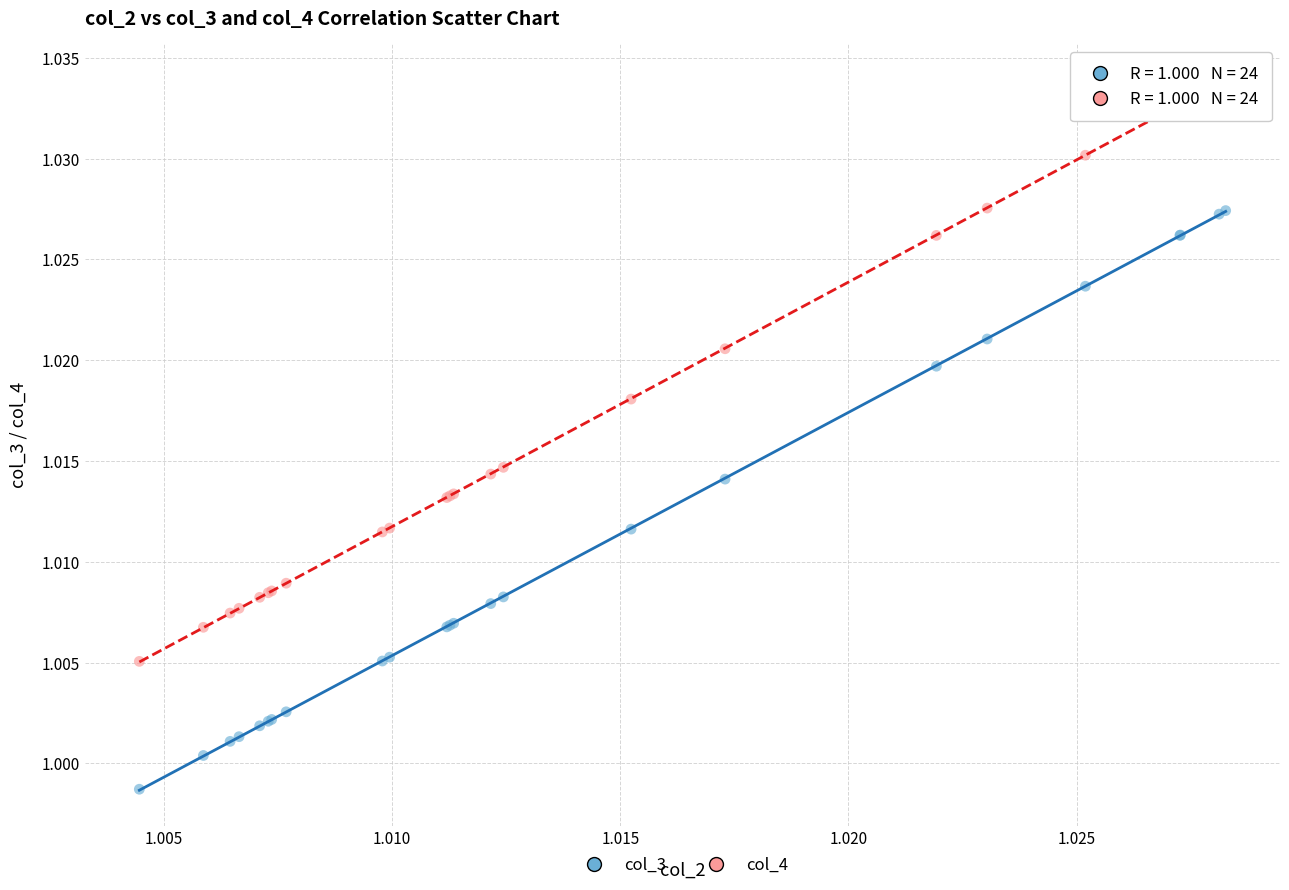

Which series contains the lowest Y value?

col_3